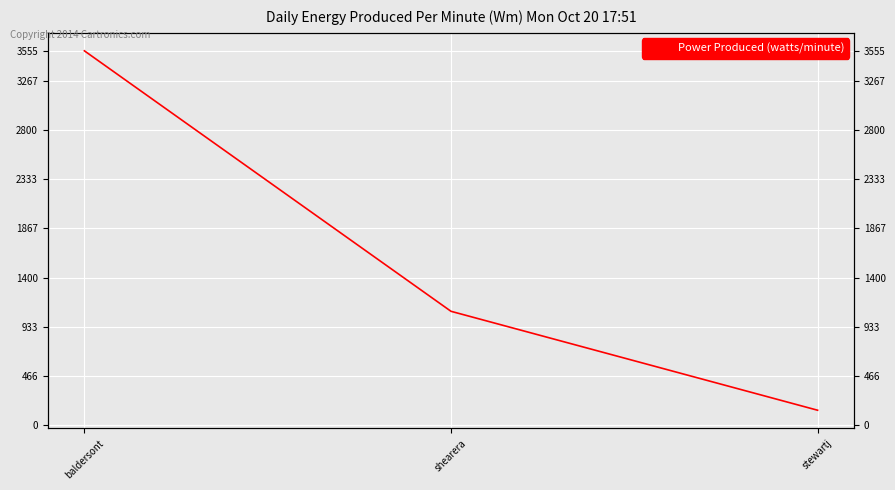

At which label is the value closest to 1847?

shearera